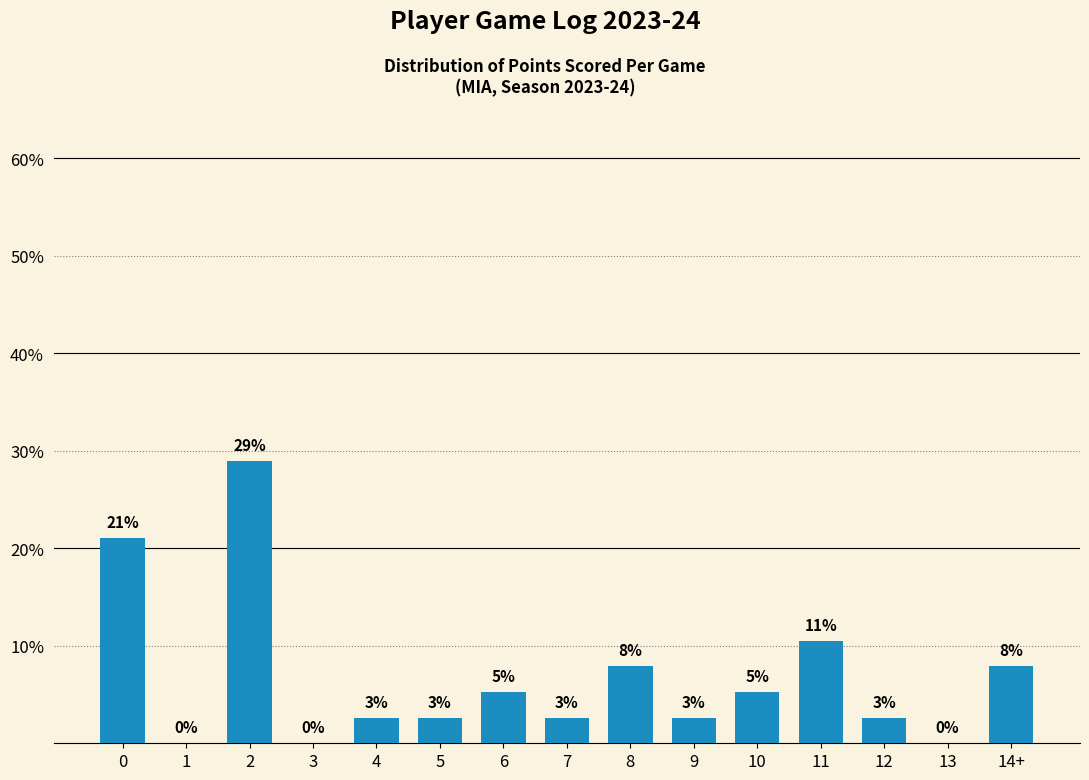

Reading left to right, extract all data points from this chart.

21.1	0.0	28.9	0.0	2.6	2.6	5.3	2.6	7.9	2.6	5.3	10.5	2.6	0.0	7.9